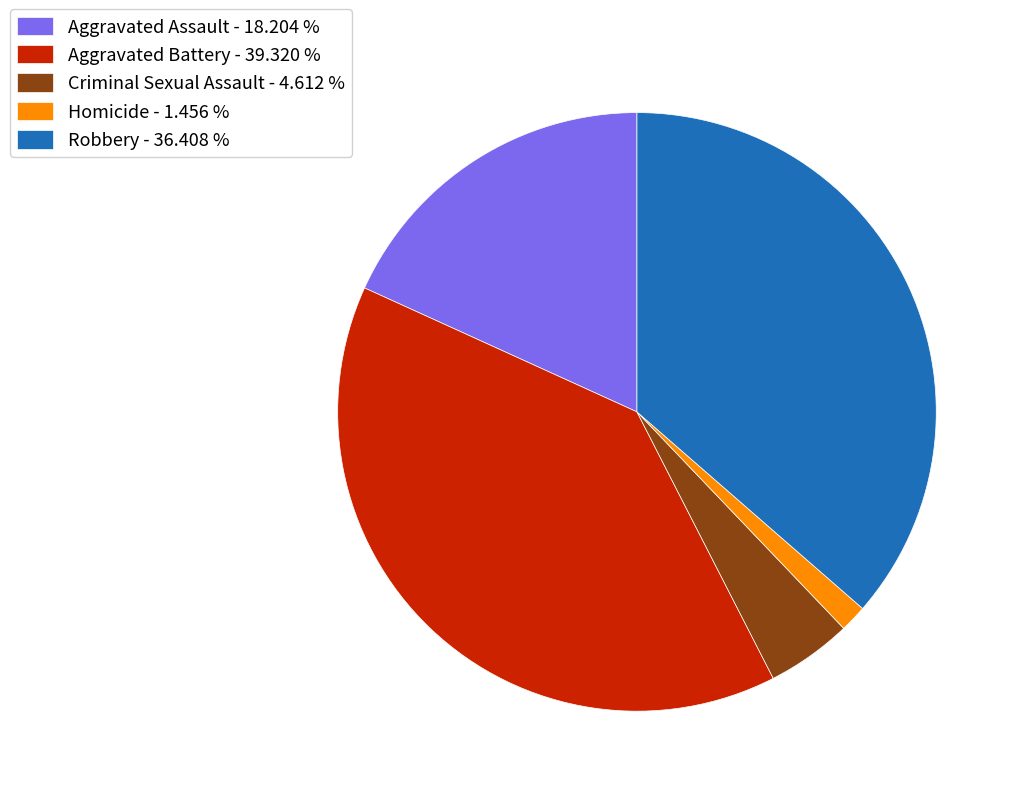

Do Homicide - 1.456 % and Robbery - 36.408 % together represent more than half of the pie?

No